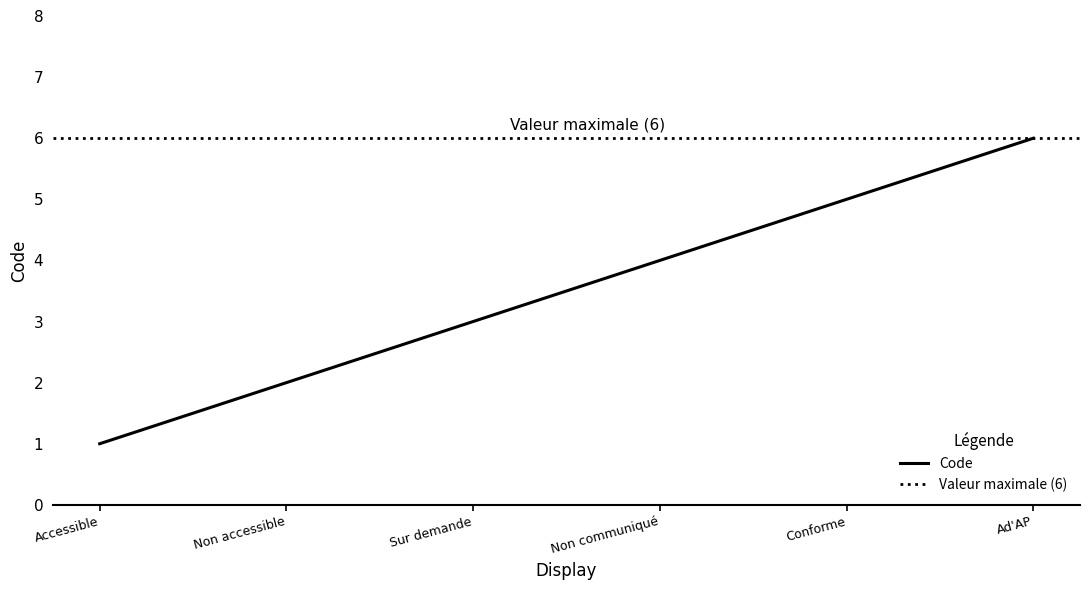

Does the chart have visible grid lines?

No